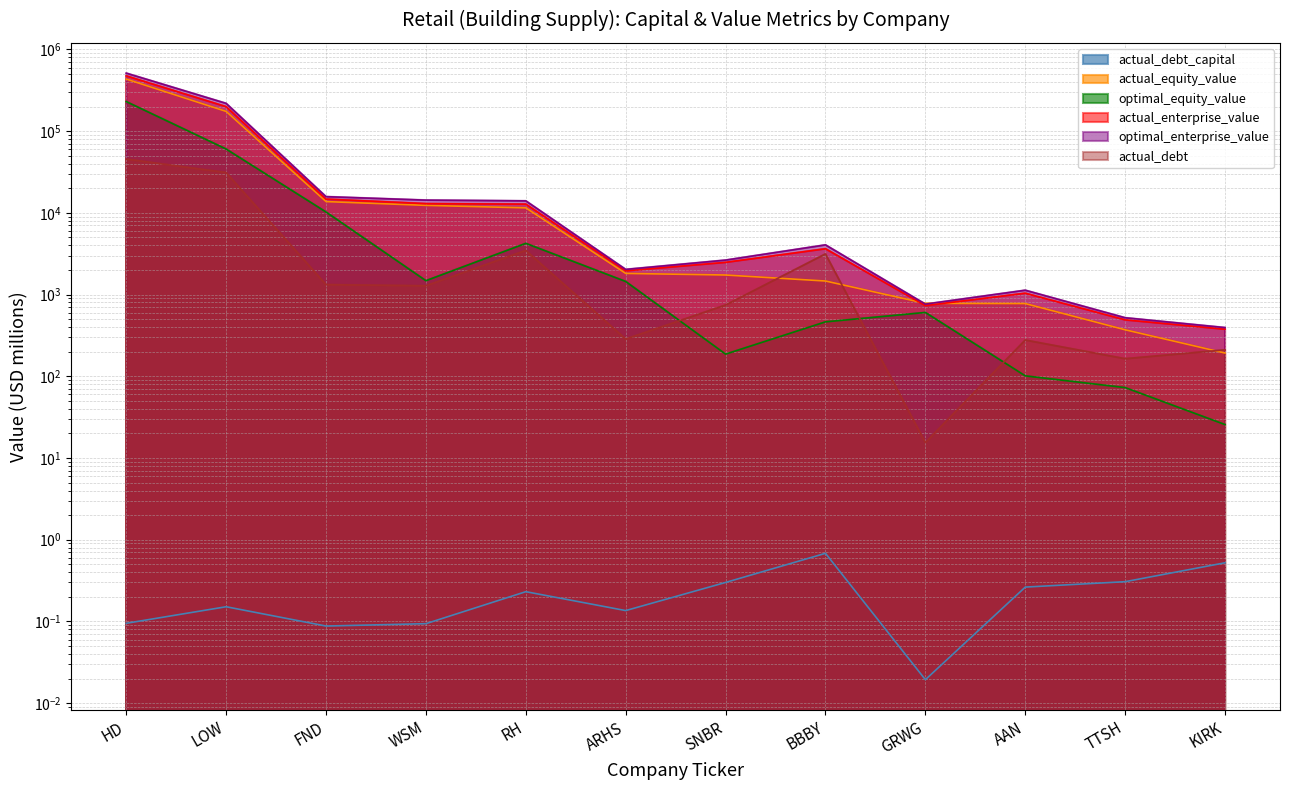

What is the highest value of the actual_debt series?

45449.4